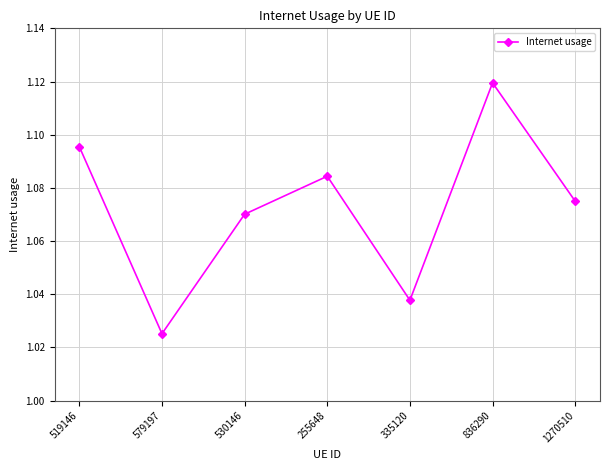

At which category does the data reach its first local peak?

255648